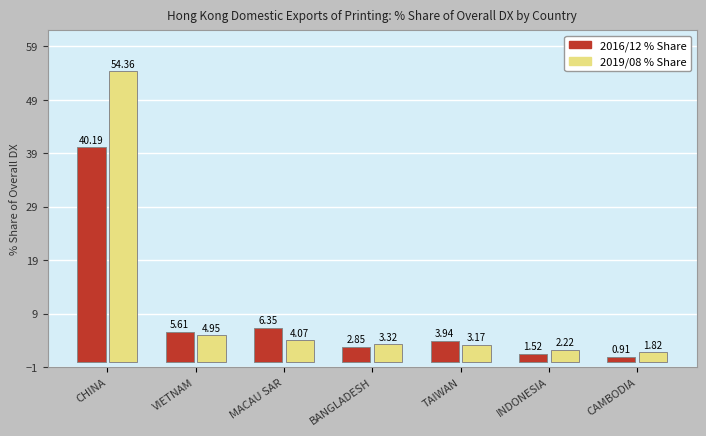

At which category is the sum across all series the highest?

CHINA